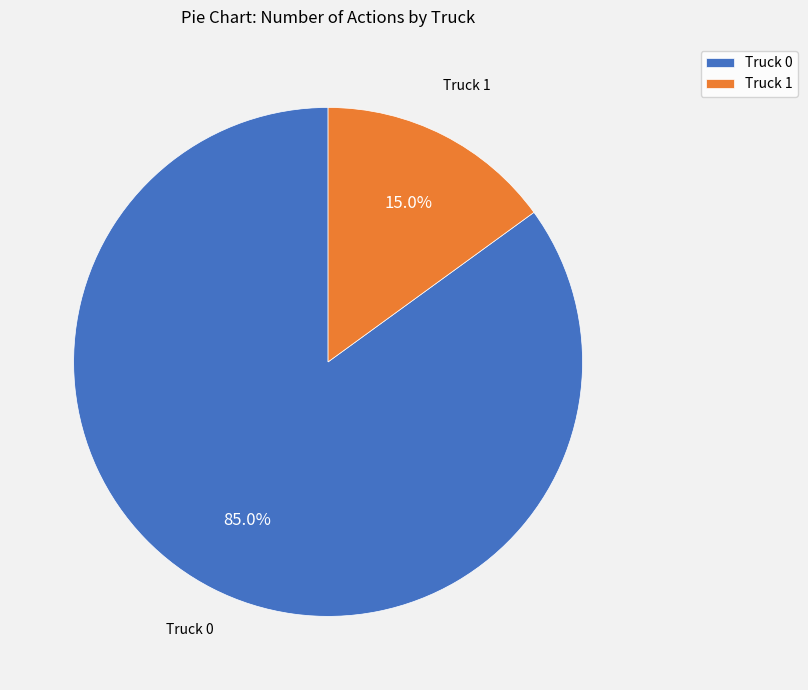

Combined, what portion of the pie is Truck 1 and Truck 0?

100.0%